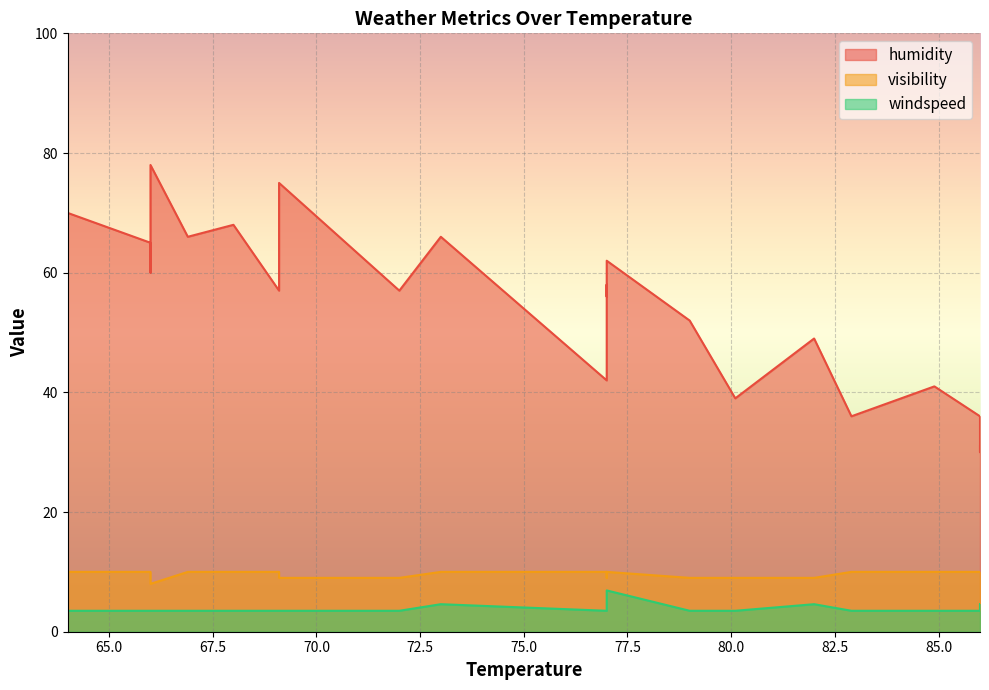

At which category does visibility reach its first local peak?

64.0